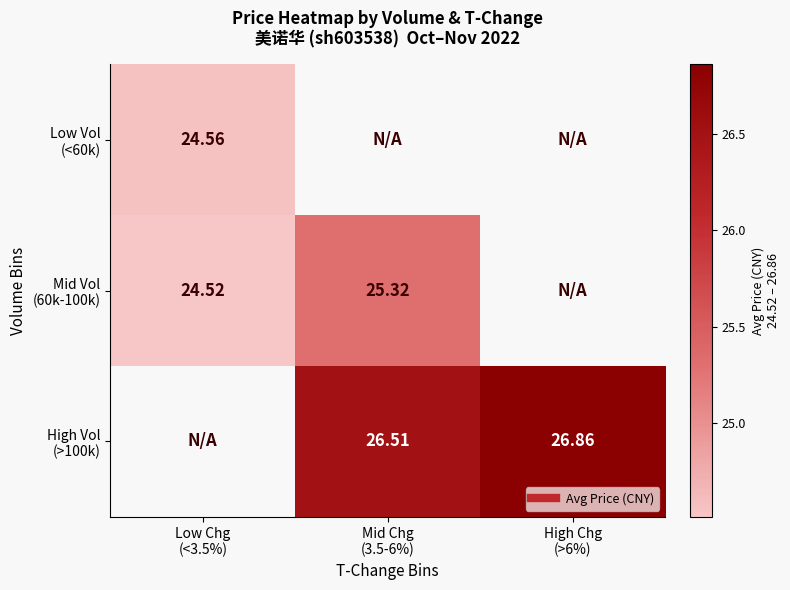

What value does the Mid Vol (60k-100k) series have at Mid Chg (3.5-6%)?

25.3